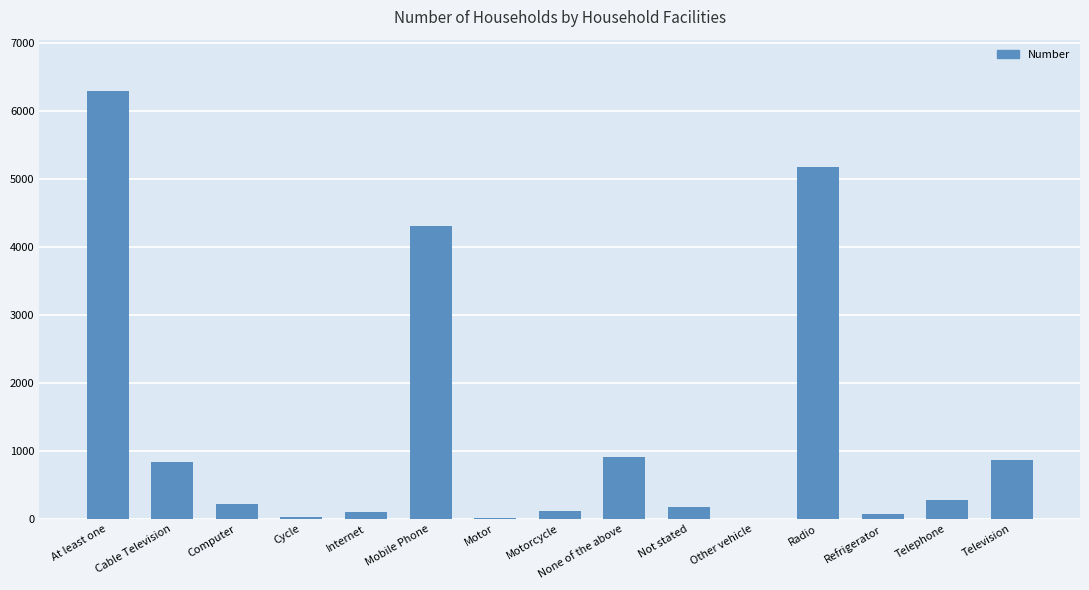

Which category has the highest value across all series?

At least one